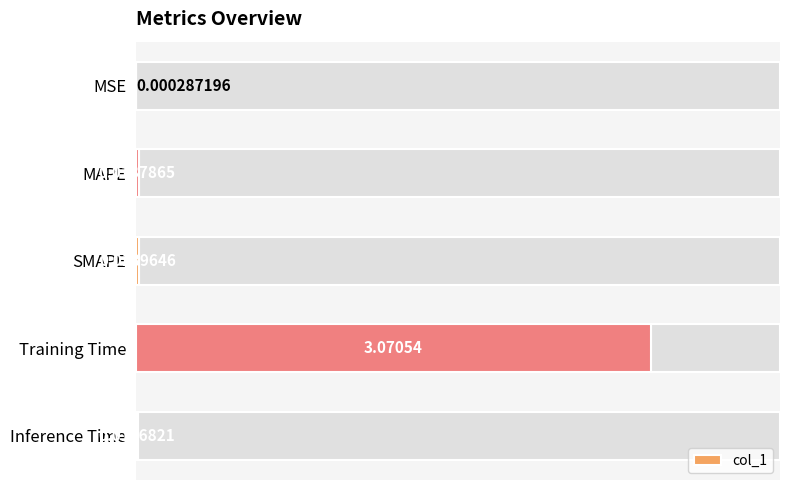

Reading right to left, transcribe all the data shown in this chart.

0.0	3.1	0.0	0.0	0.0